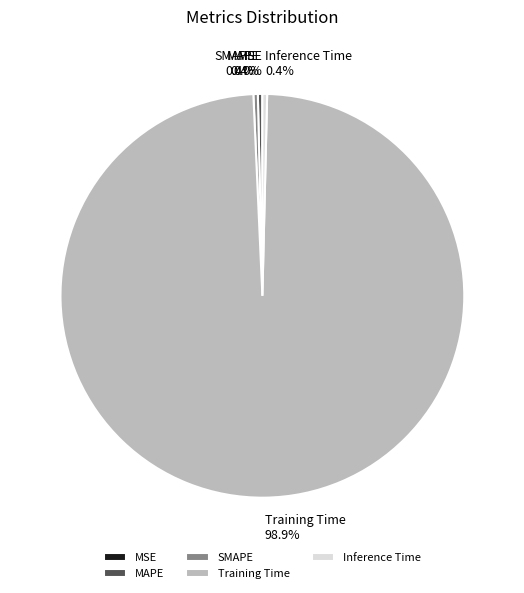

Combined, do Inference Time and MAPE account for over 50%?

No